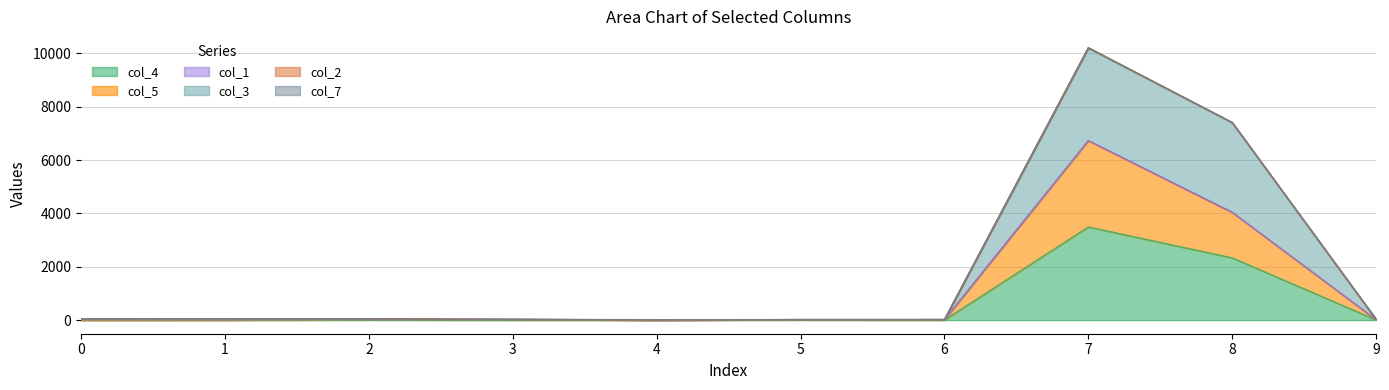

Rank the series at 5 from lowest to highest value.

col_4, col_5, col_3